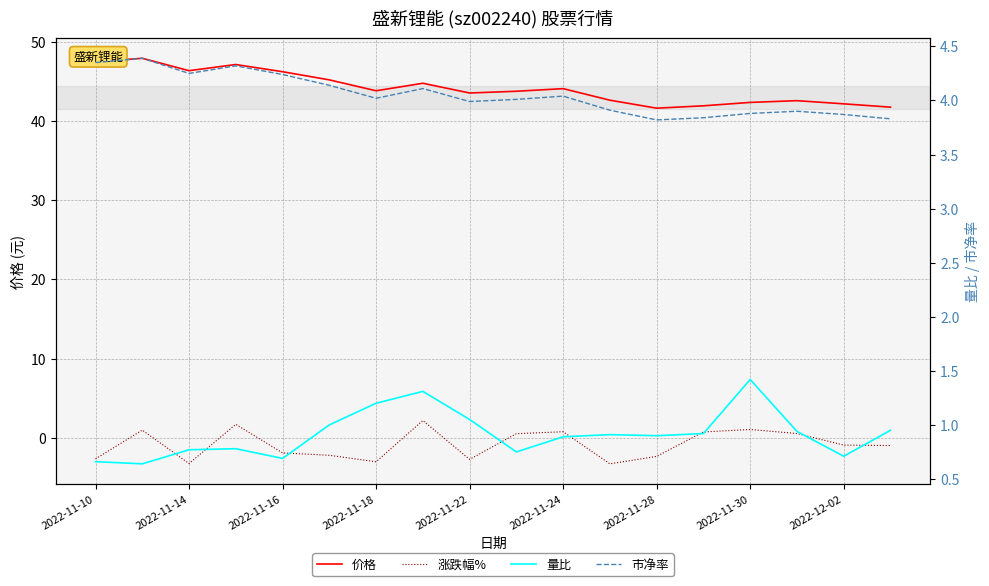

At how many categories does at least one series exceed 47?

3